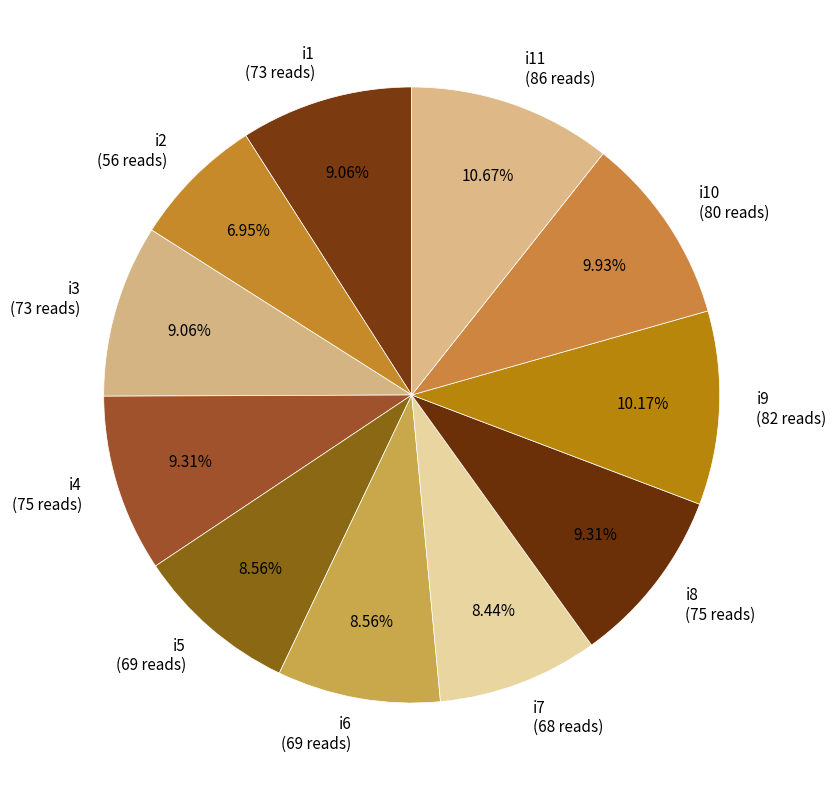

Which has a higher value, i9 (82 reads) or i4 (75 reads)?

i9 (82 reads)